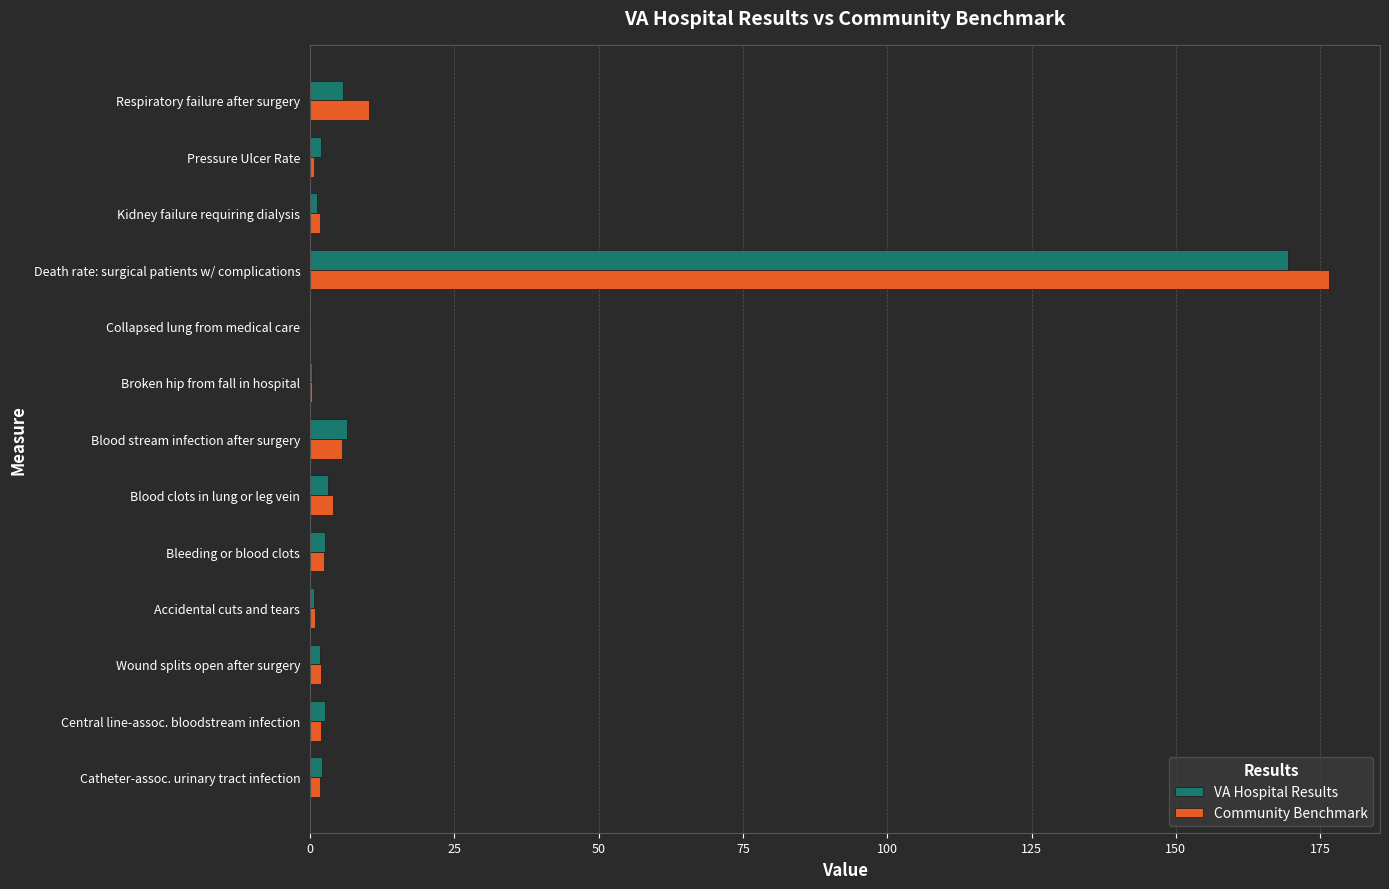

Between Broken hip from fall in hospital and Respiratory failure after surgery, which series saw the biggest shift?

Community Benchmark